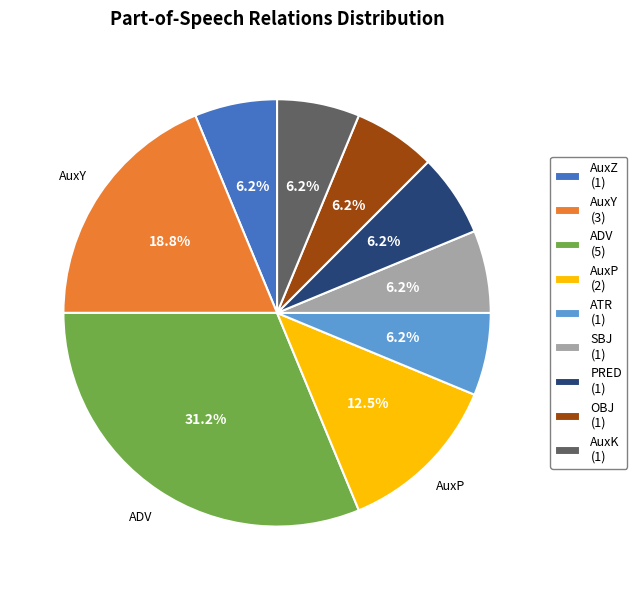

Count the number of slices in the pie.

9